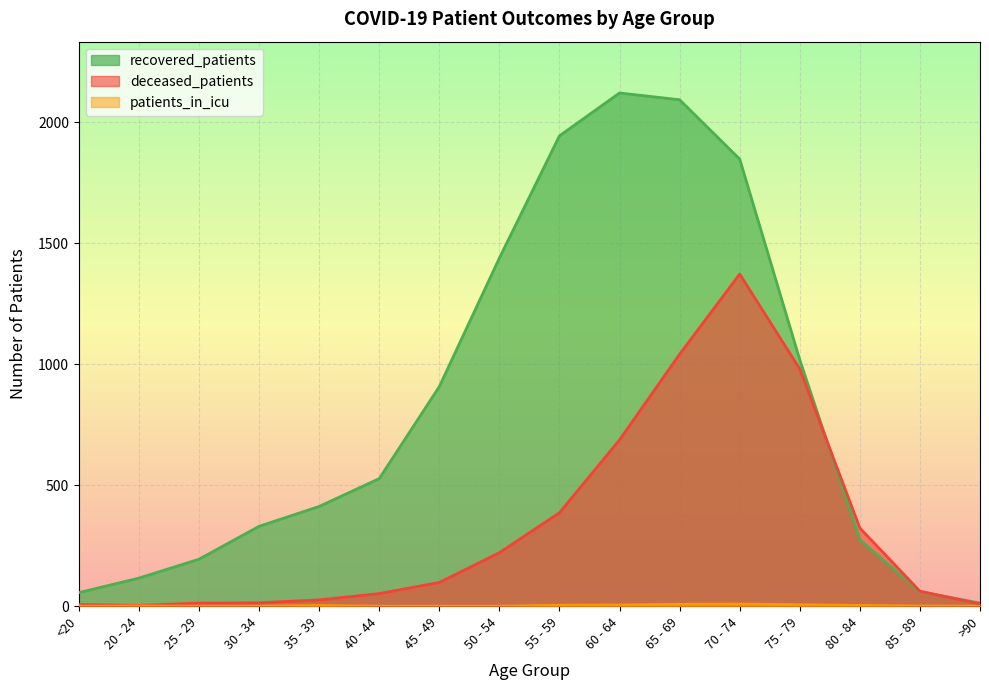

True or false: patients_in_icu and deceased_patients cross at least once.

False